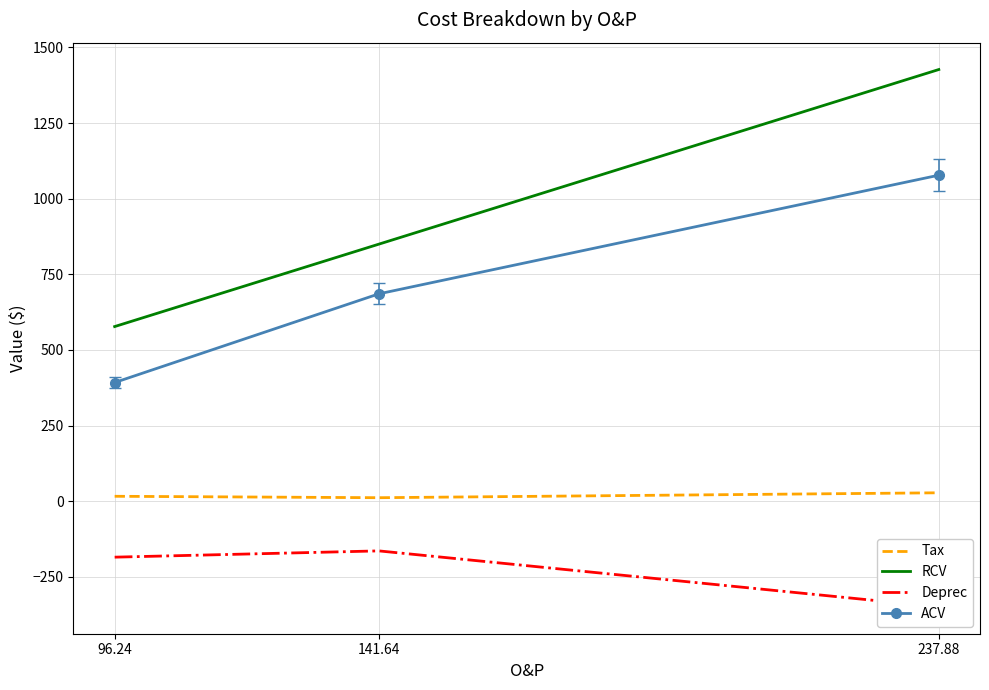

Is it true that Tax equals 4.9 at 141.64?

False